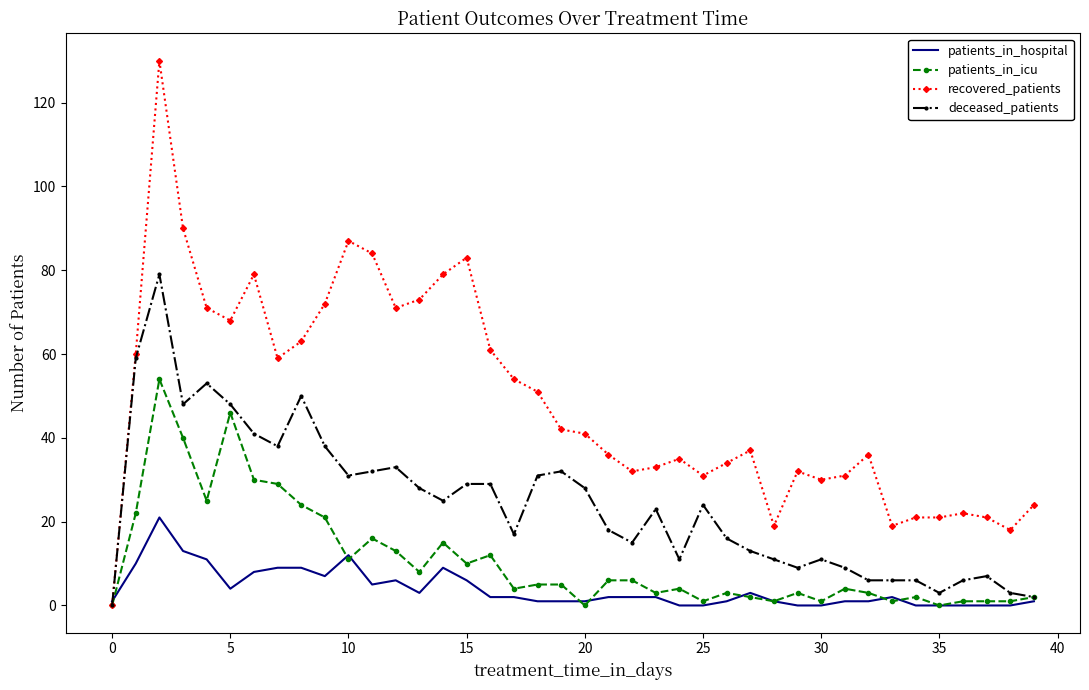

Which series has the widest spread of values?

recovered_patients